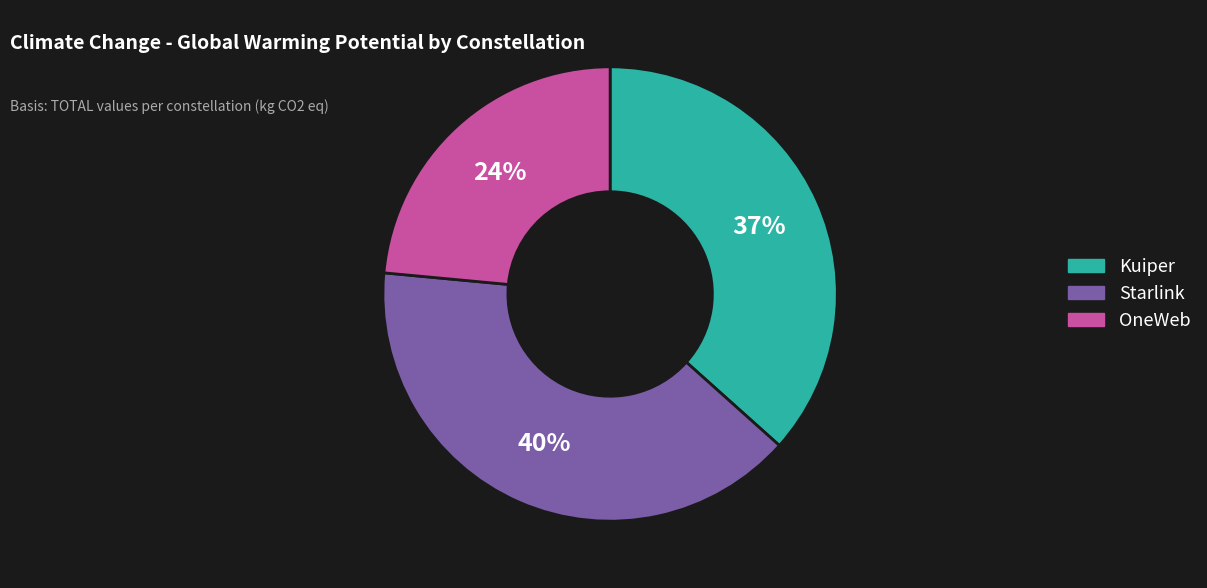

True or false: Kuiper accounts for 25% of the total.

False